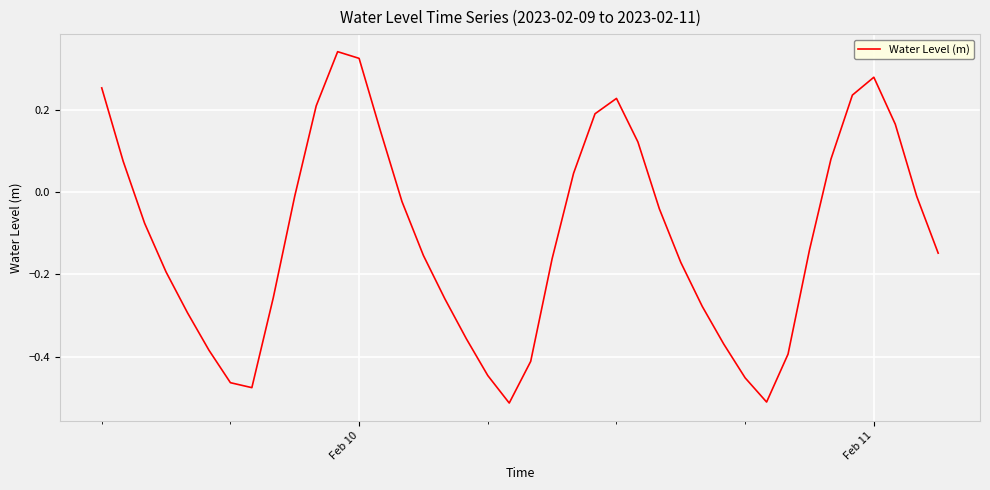

How many interior local valleys (lower than both neighbors) does the data have?

3